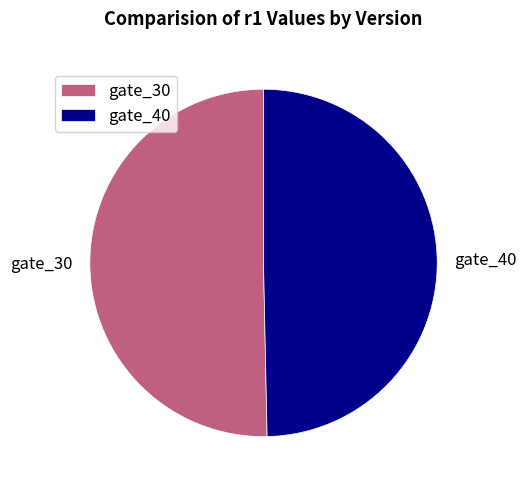

Is the sum of gate_30 and gate_40 greater than half?

Yes